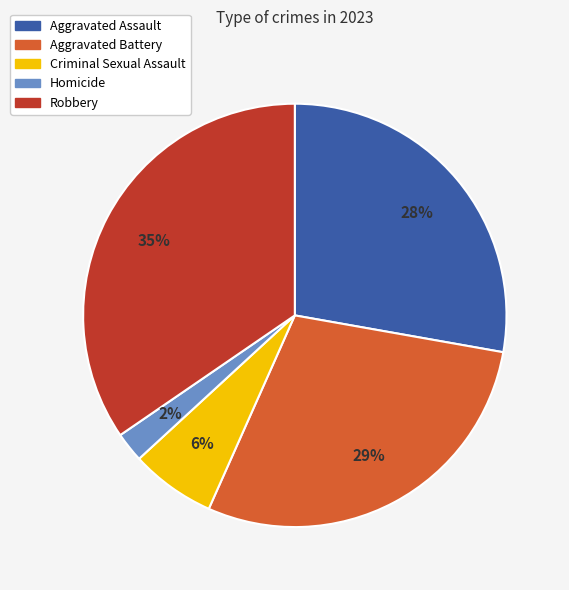

How many slices are in this pie chart?

5